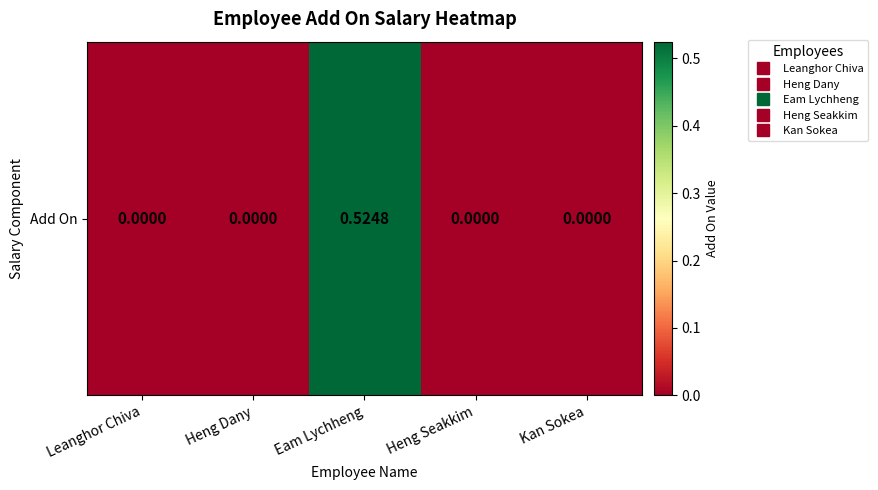

Where is the data nearest to the value 0?

Leanghor Chiva